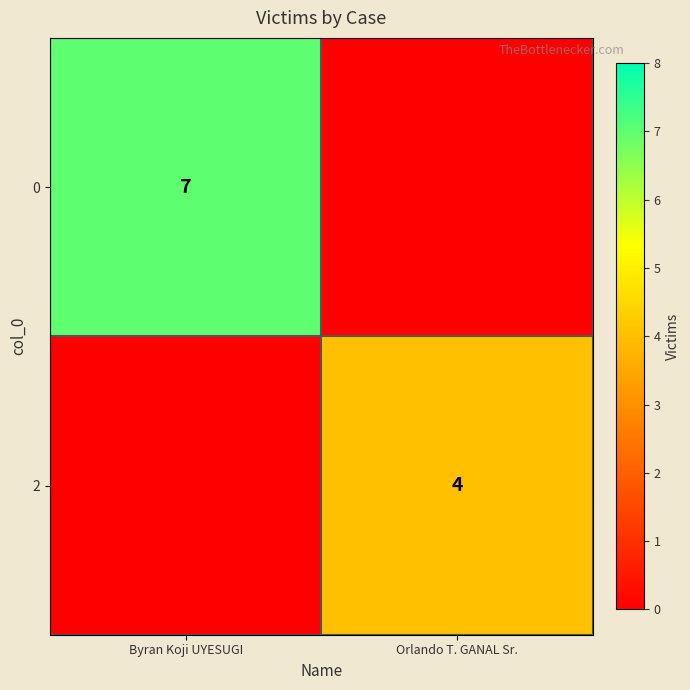

Is it true that 2 equals 4 at Orlando T. GANAL Sr.?

True